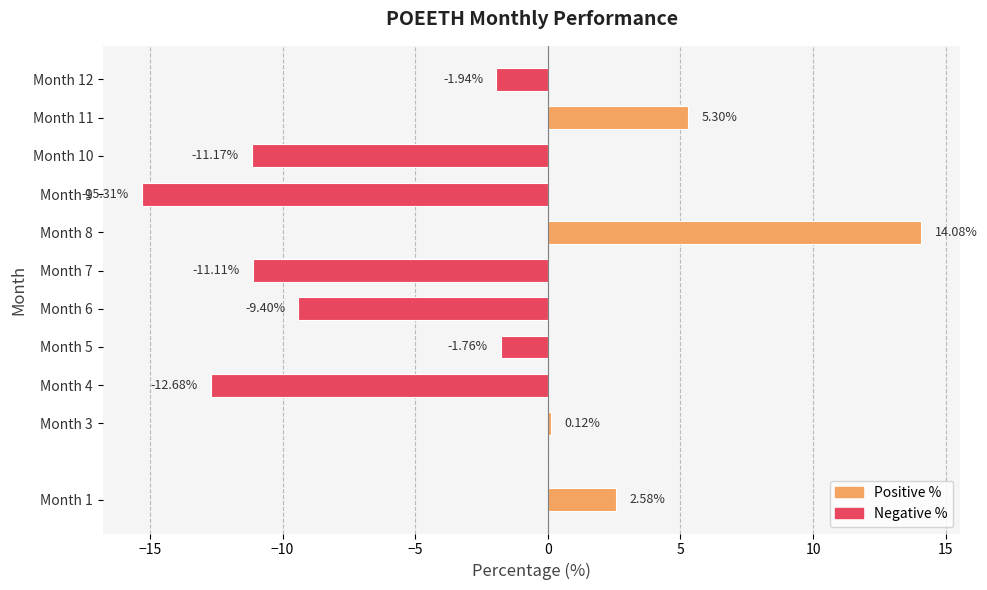

Does the chart contain stacked bars?

No